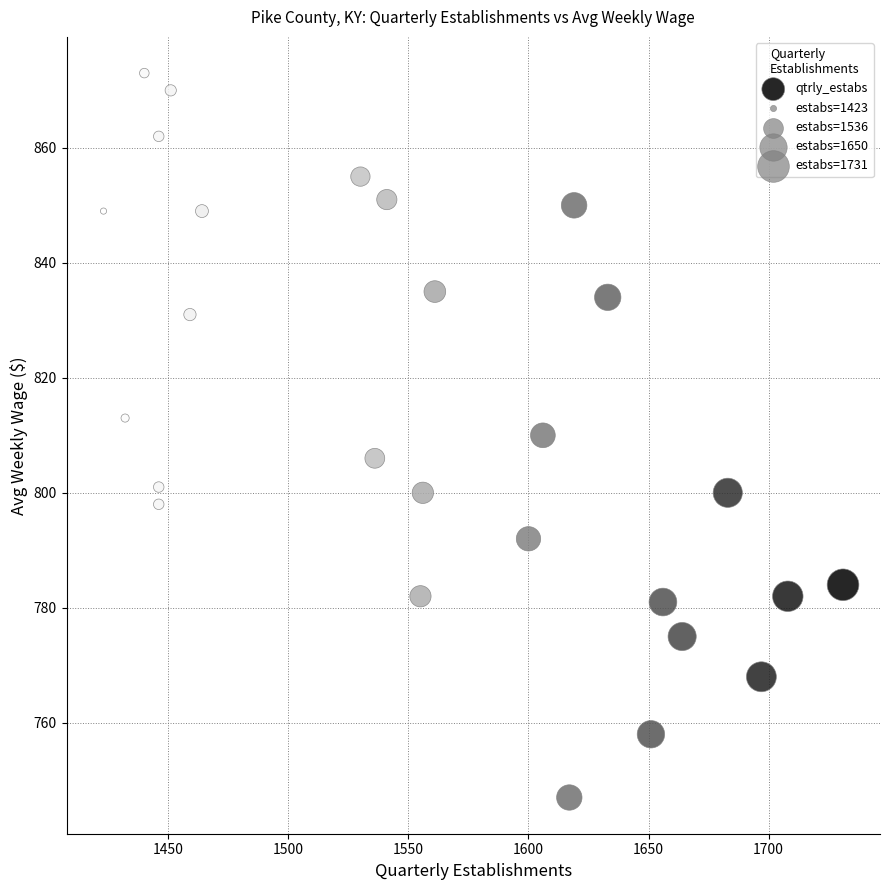

What is the range of Y values (max minus min)?

126